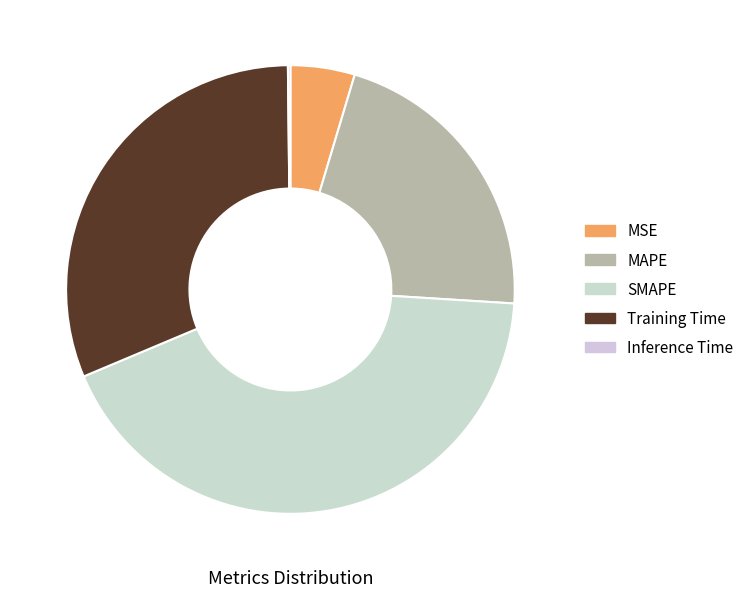

Is it true that Inference Time is 0% of the pie?

True